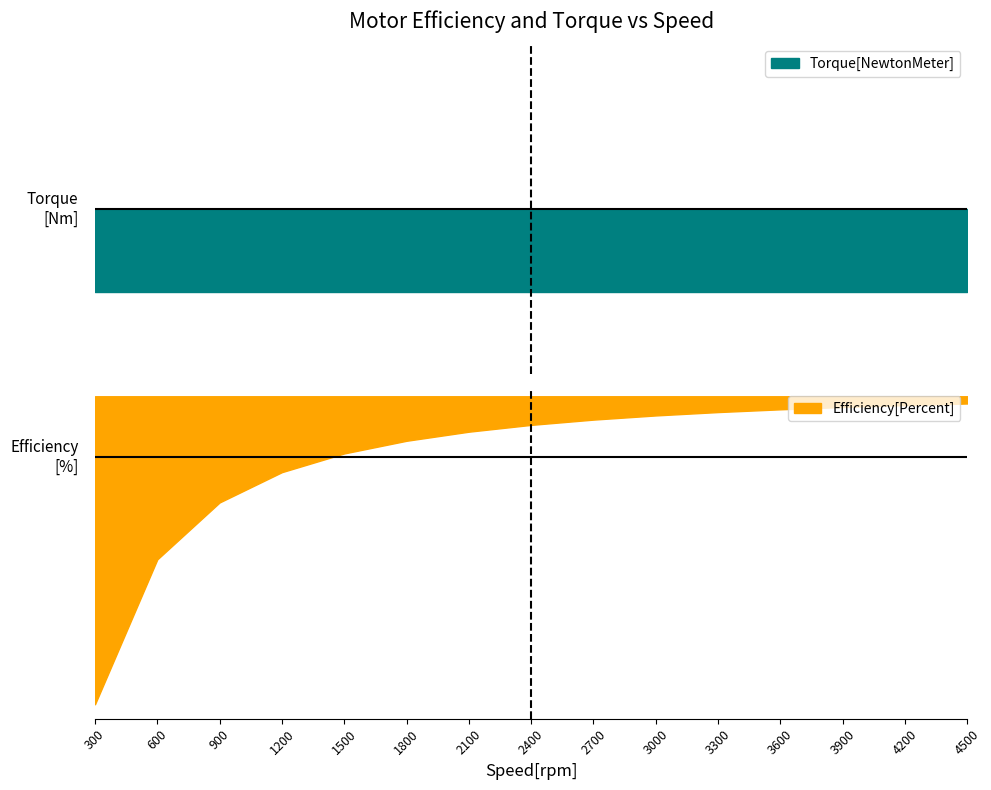

Rank the categories by Efficiency[Percent] value from lowest to highest.

300, 600, 900, 1200, 1500, 1800, 2100, 2400, 2700, 3000, 3300, 3600, 3900, 4200, 4500